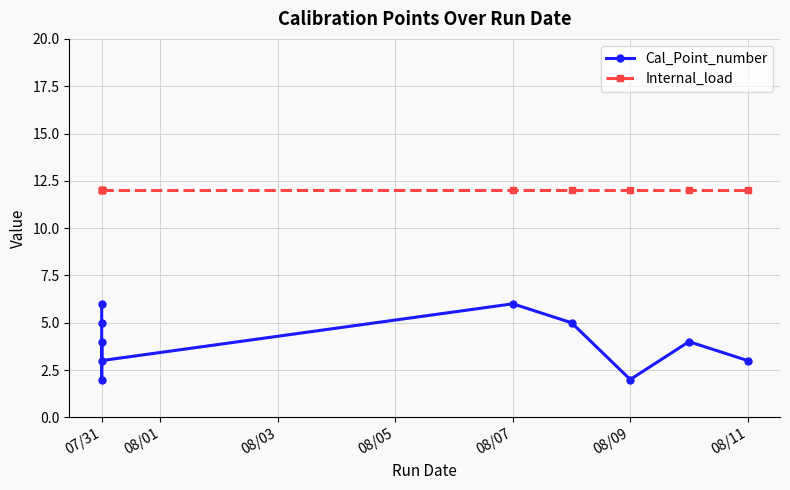

What is the greatest value displayed?

12